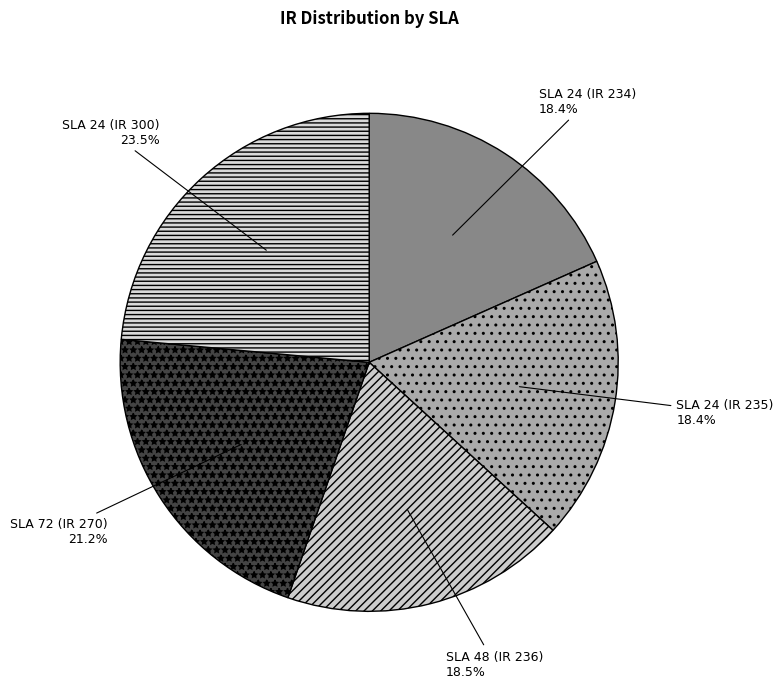

What is the largest slice in the pie chart?

SLA 24 (IR 300)